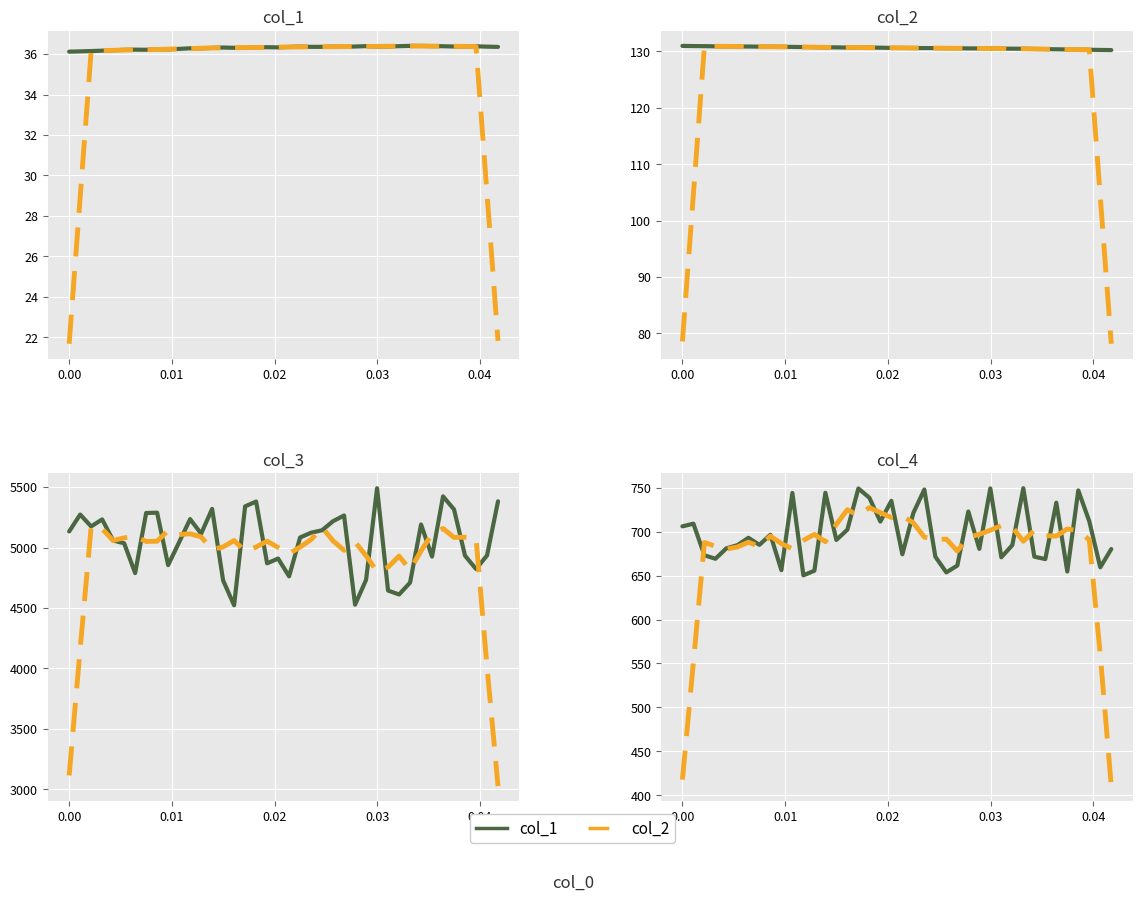

Count the number of data series in this chart.

2